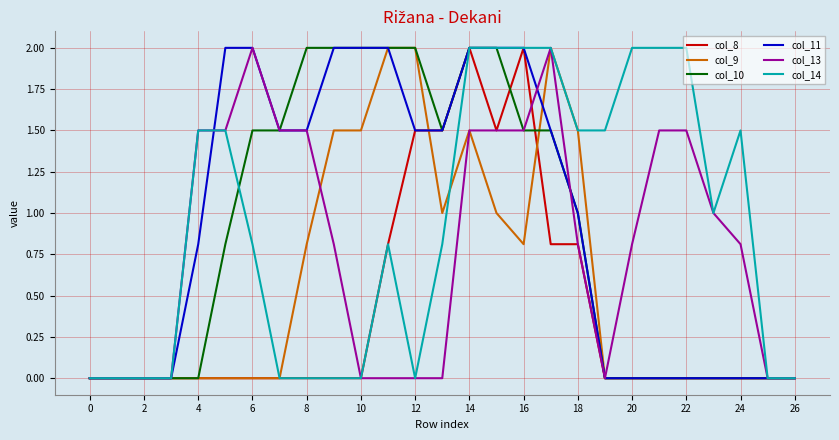

How many series are shown in this chart?

6